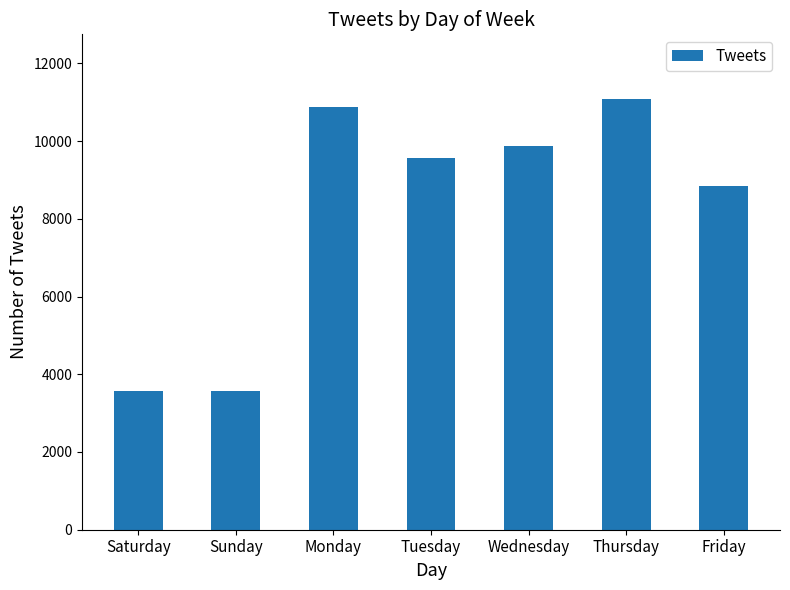

What is the minimum value shown in the chart?

3569